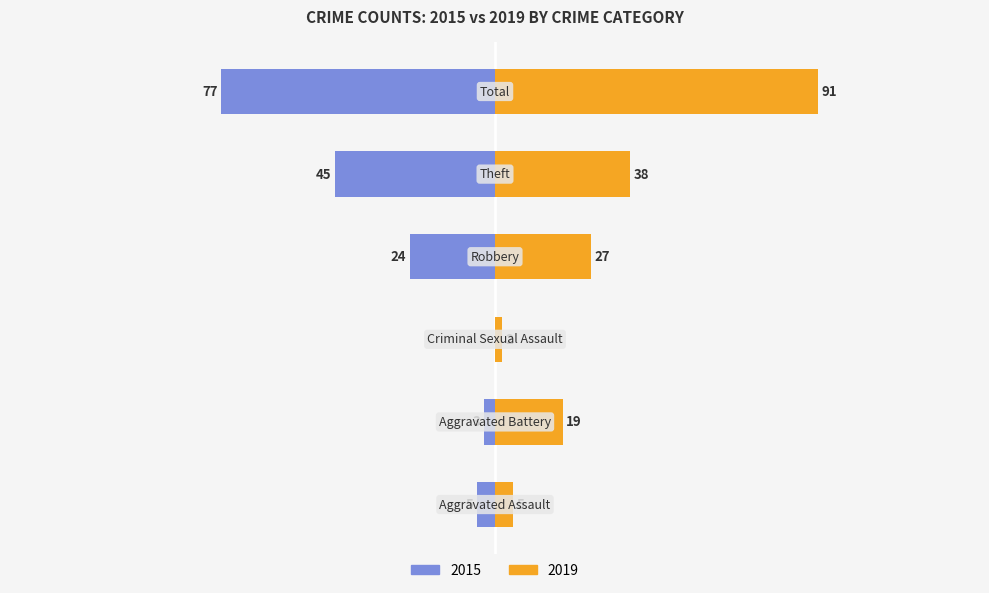

How many values in Left (2015) are below zero?

5